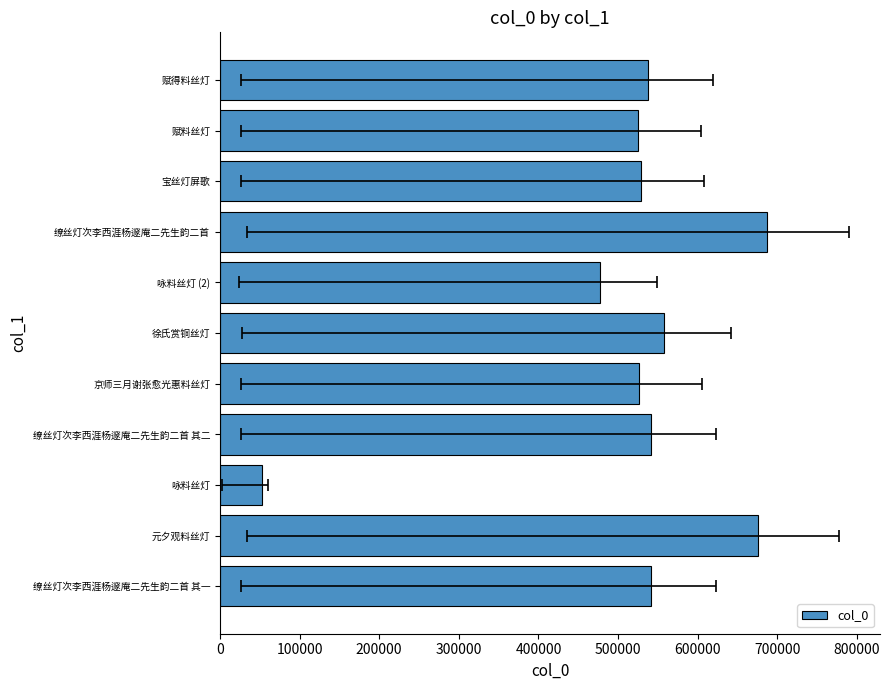

How many data points does each series have?

11